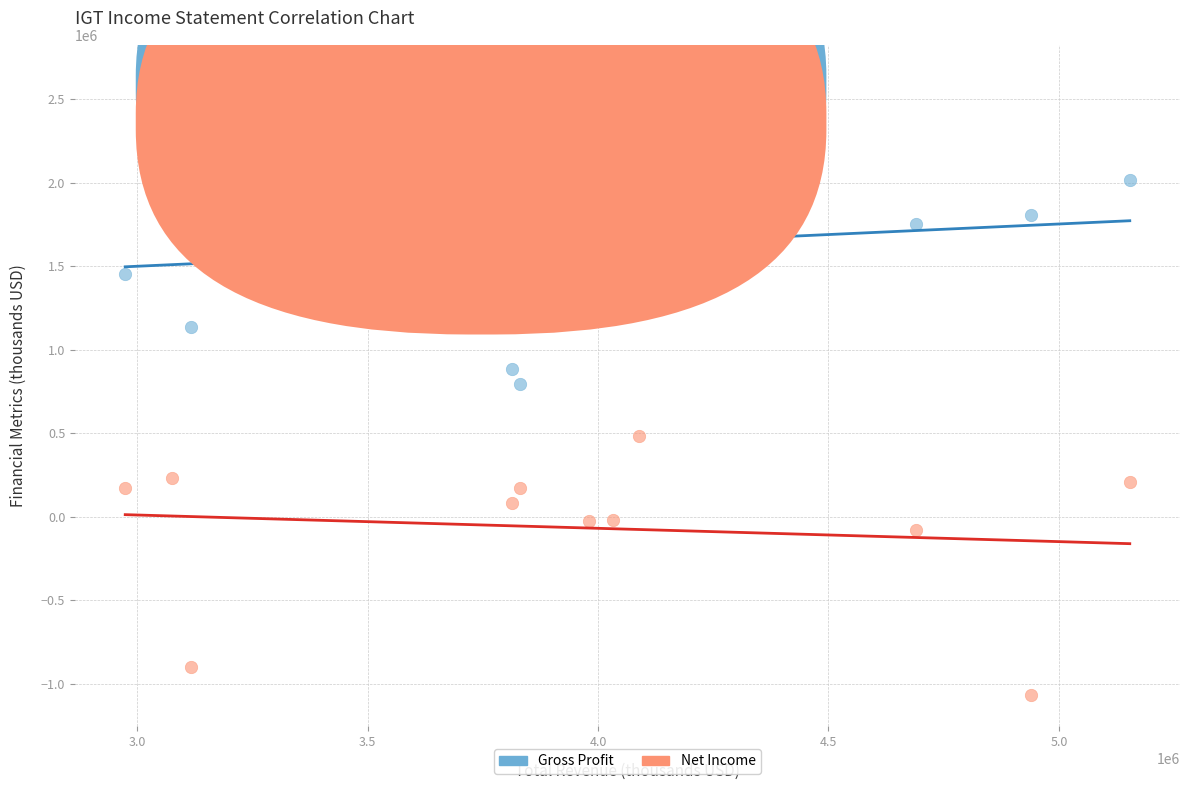

Across all data points, what is the range of X values (max minus min)?

2180200